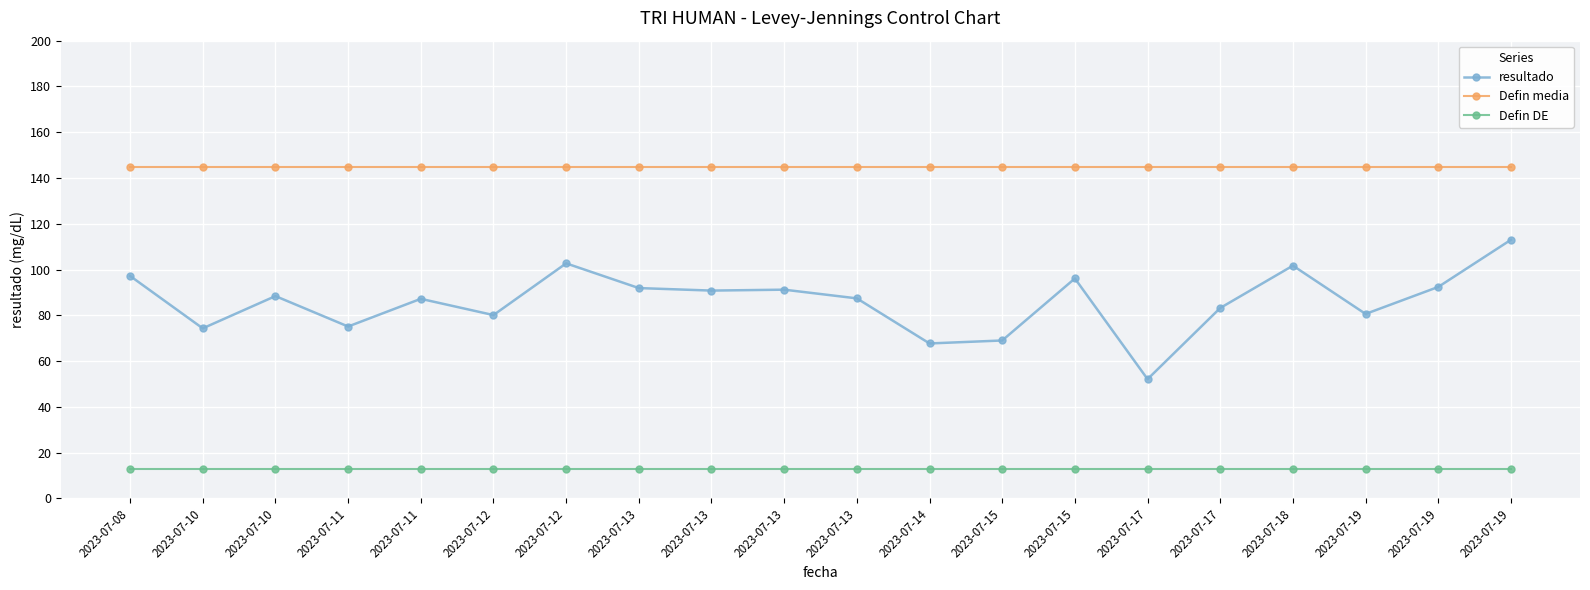

True or false: resultado and Defin media cross at least once.

False